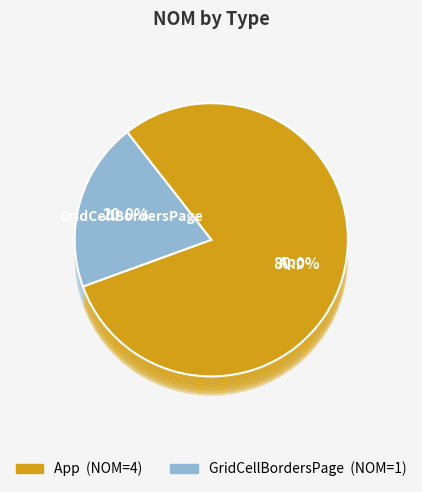

What percentage is the GridCellBordersPage slice, to the nearest percent?

20%